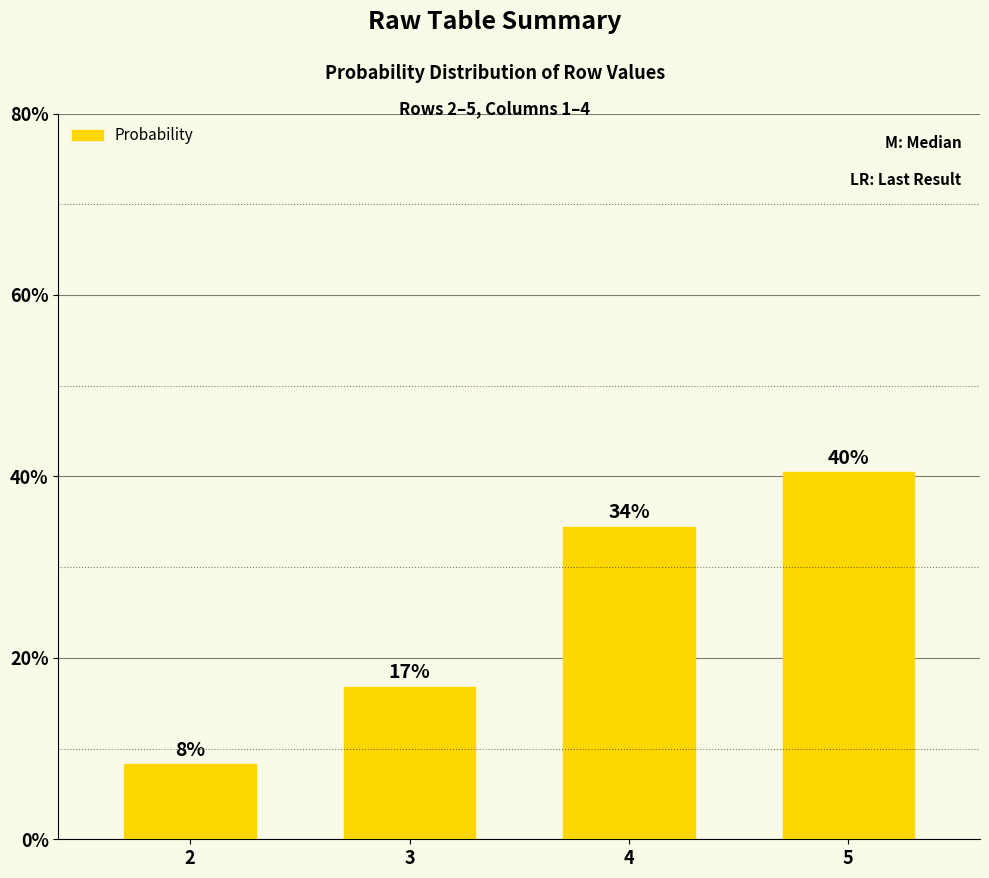

How many bars are there in total?

4